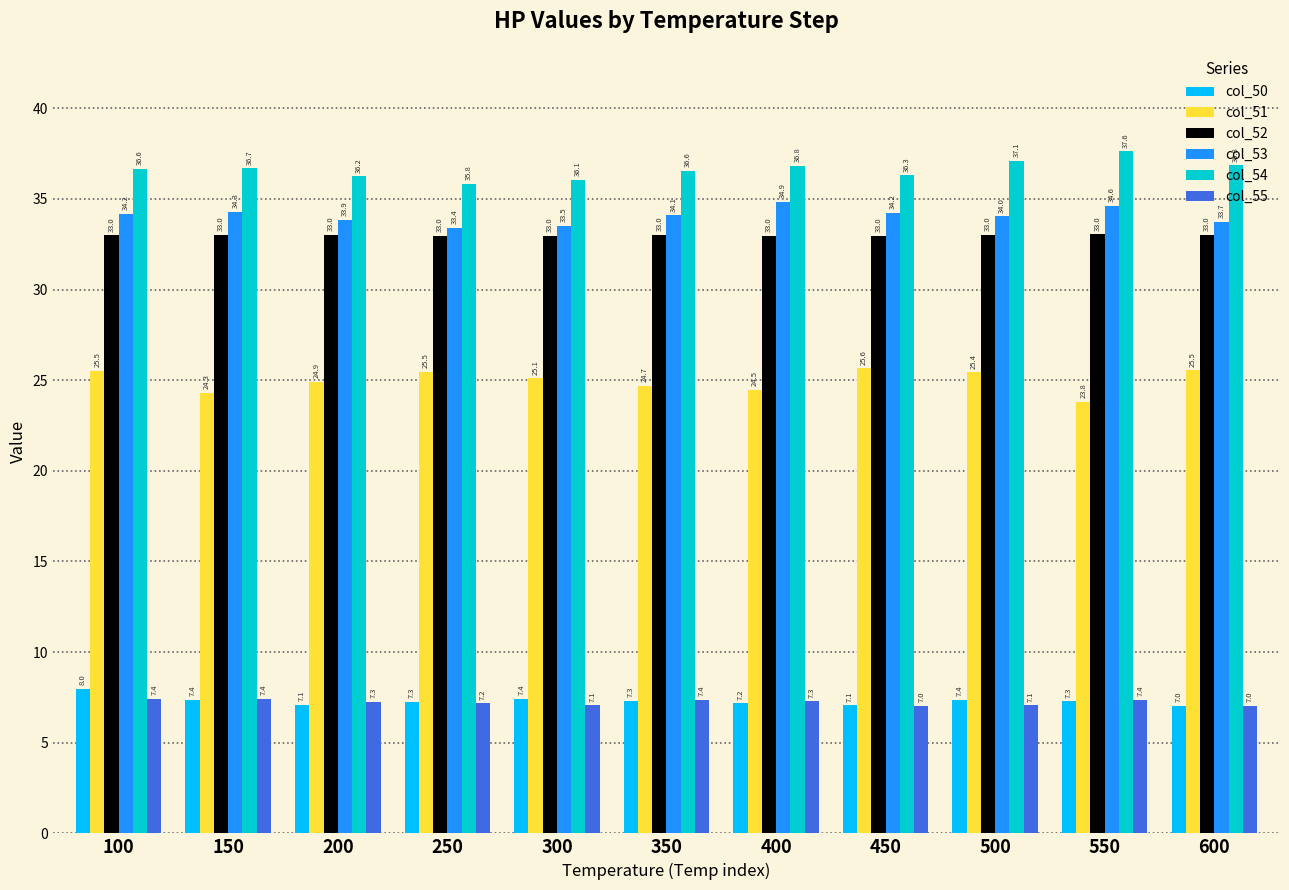

At which label is col_51 closest to 24?

550